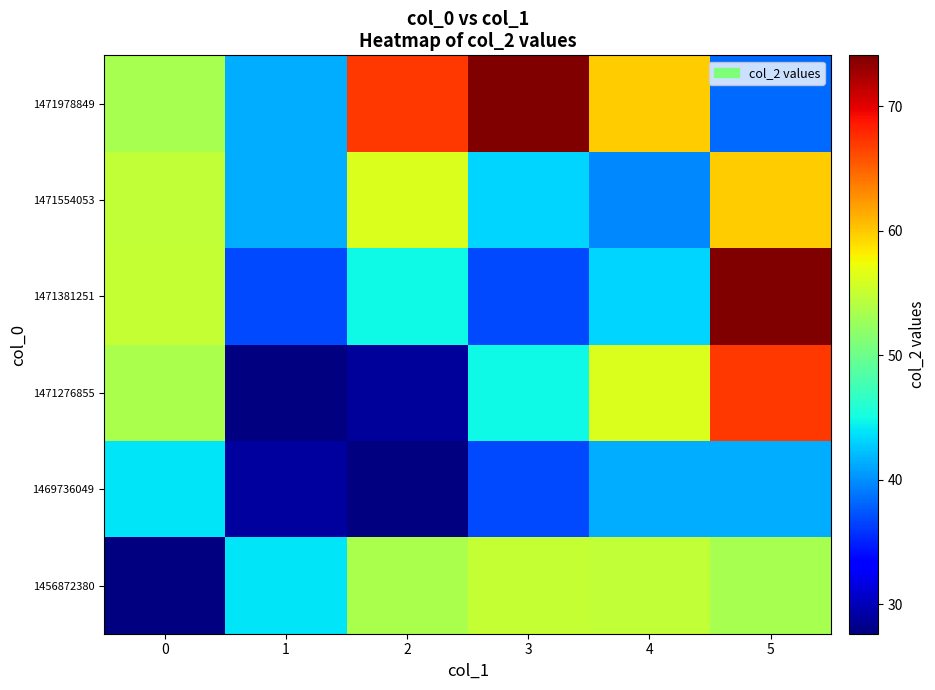

Between 5 and 2, which is larger?

2